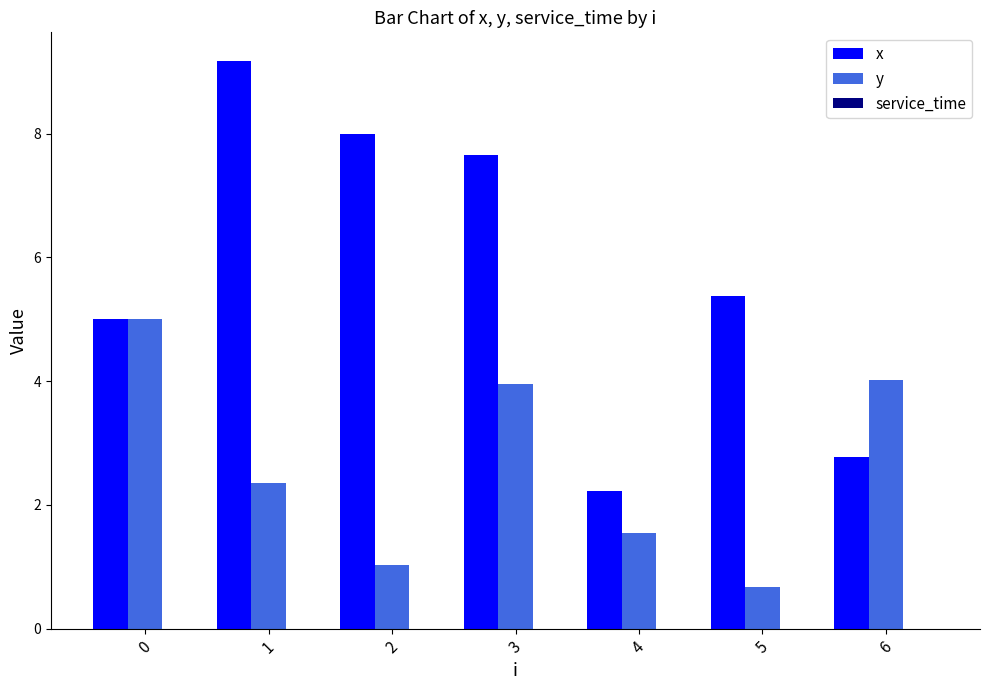

What is the spread (max minus min) of values at 0?

0.0